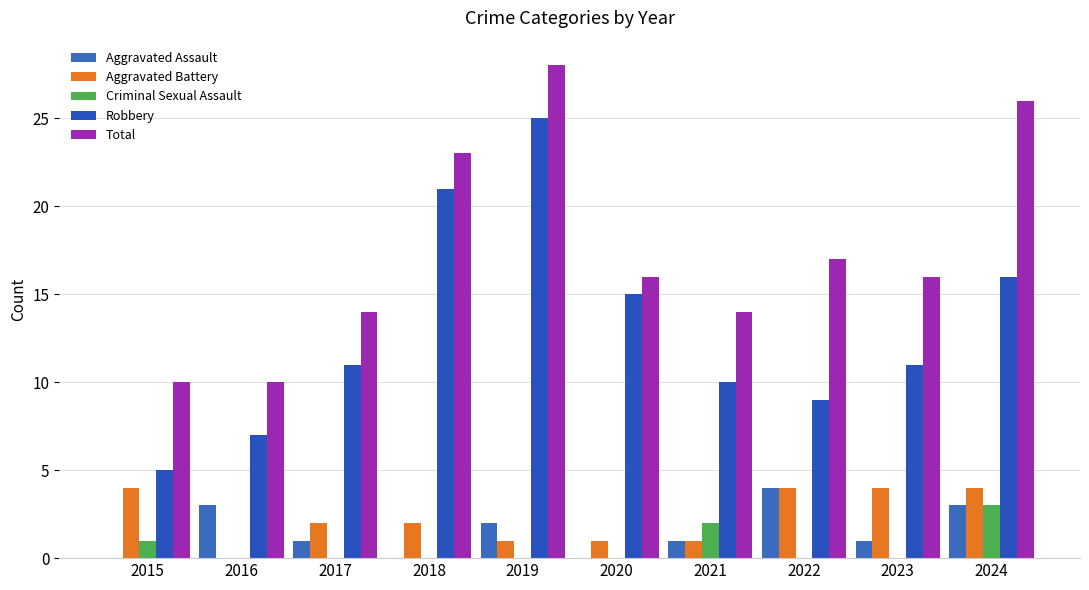

Which series has the largest total across all categories?

Total